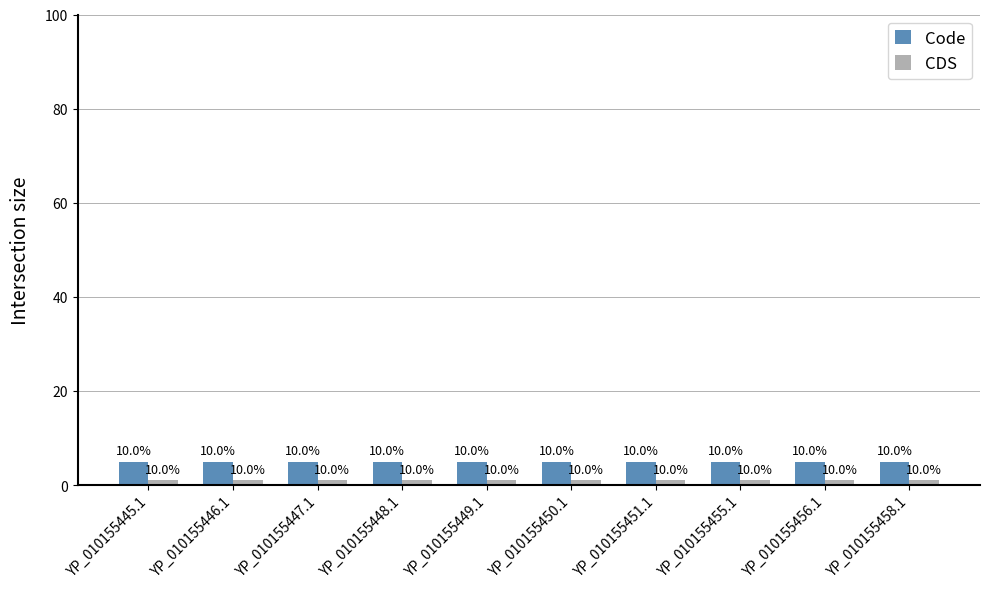

How many bars are there in total?

20